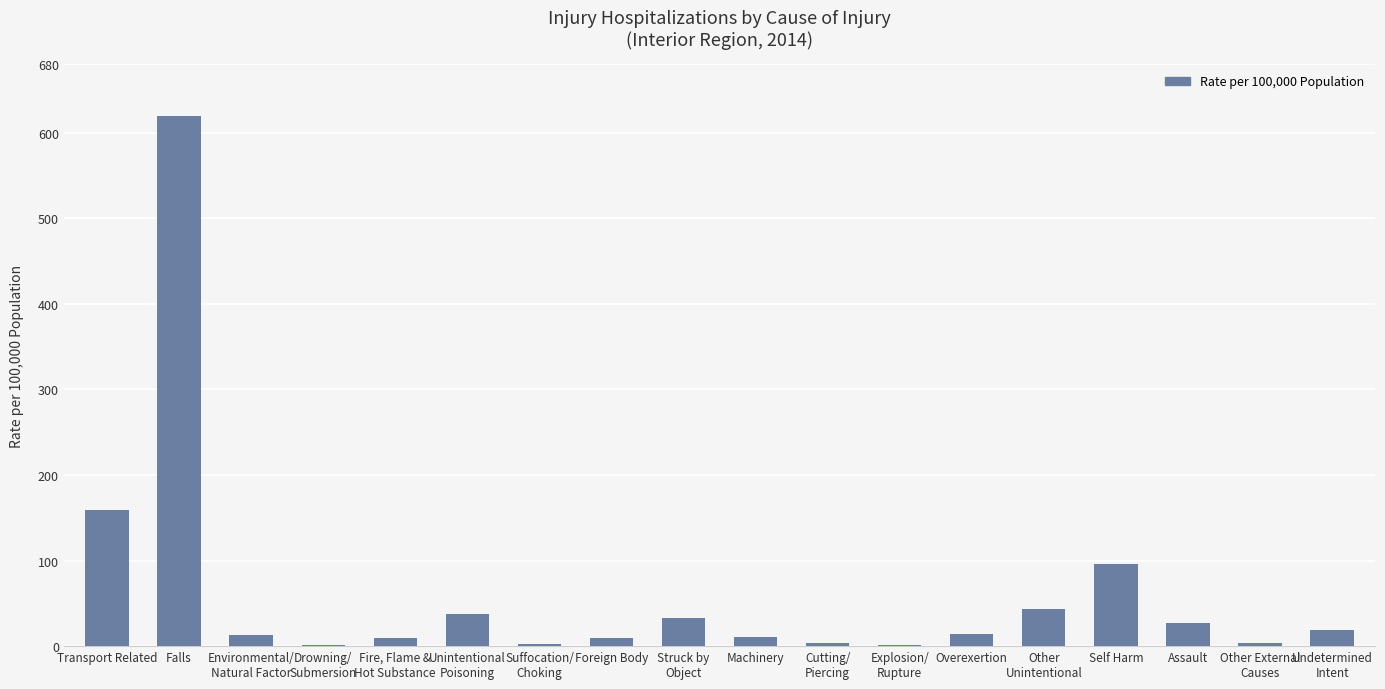

At which label is the value closest to 310?

Transport Related